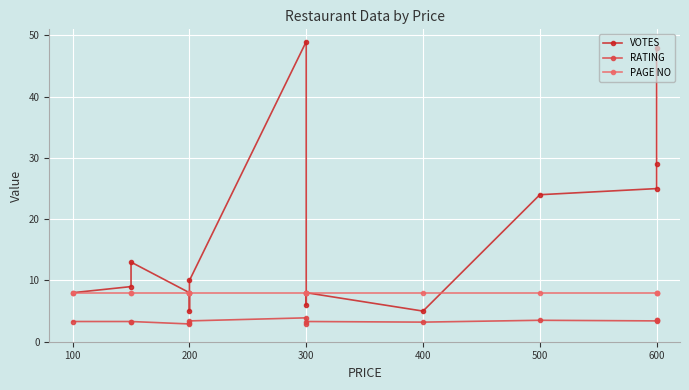

Reading left to right, transcribe all the data shown in this chart.

VOTES: 8.0	9.0	13.0	8.0	5.0	10.0	49.0	6.0	8.0	5.0	24.0	25.0	29.0	48.0
RATING: 3.3	3.3	3.3	2.9	3.1	3.4	3.9	2.9	3.3	3.2	3.5	3.4	3.6	3.6
PAGE NO: 8.0	8.0	8.0	8.0	8.0	8.0	8.0	8.0	8.0	8.0	8.0	8.0	8.0	8.0